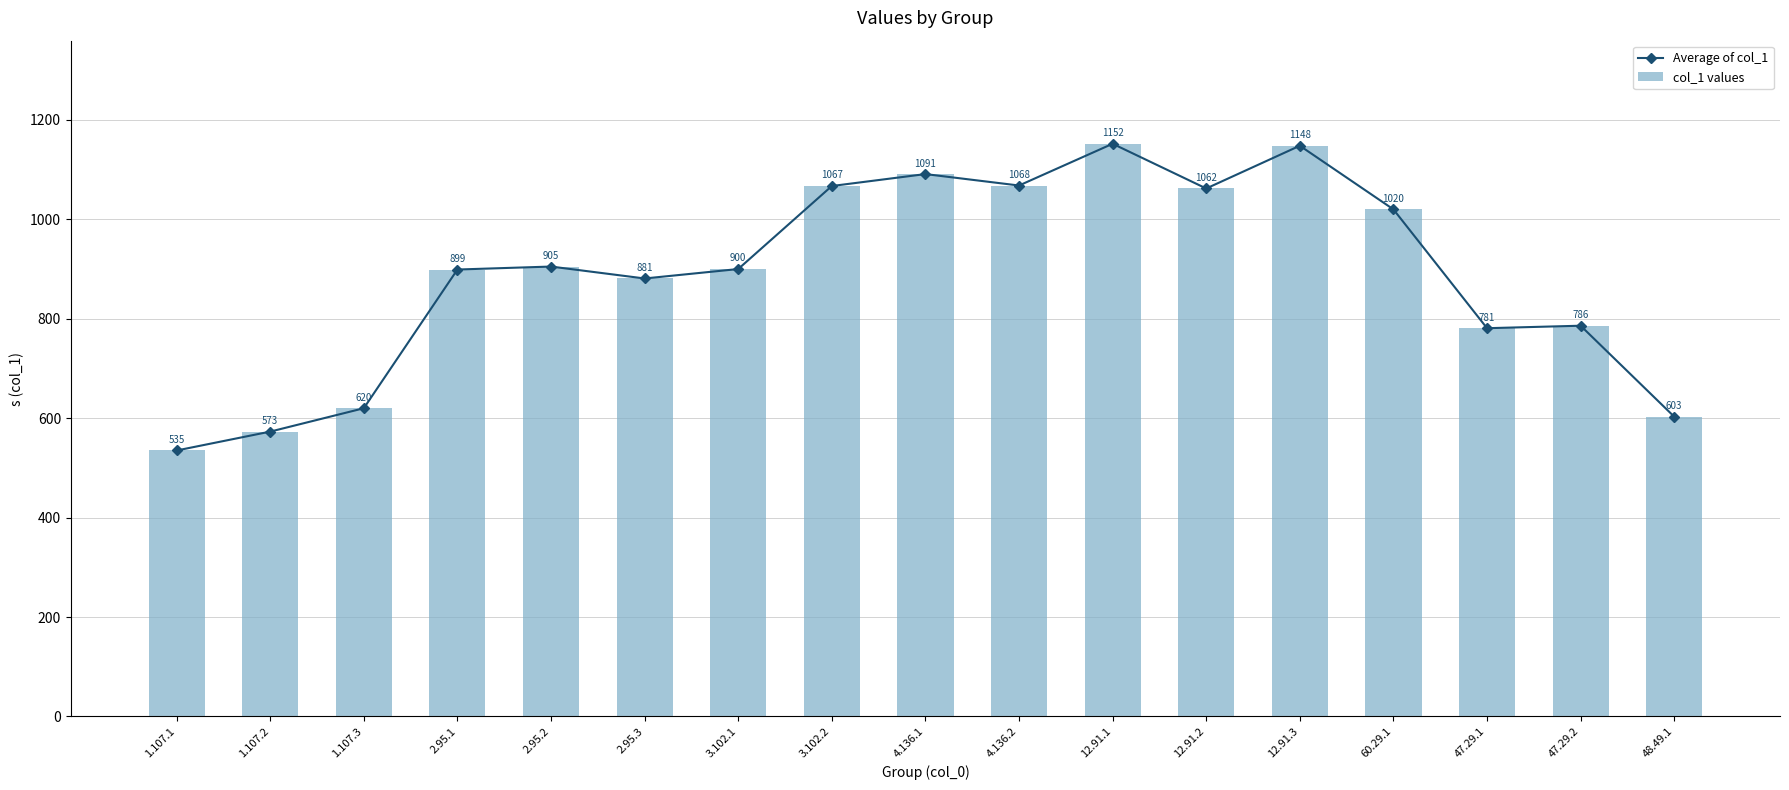

What is the difference between the maximum and second lowest values in the col_1 values series?

579